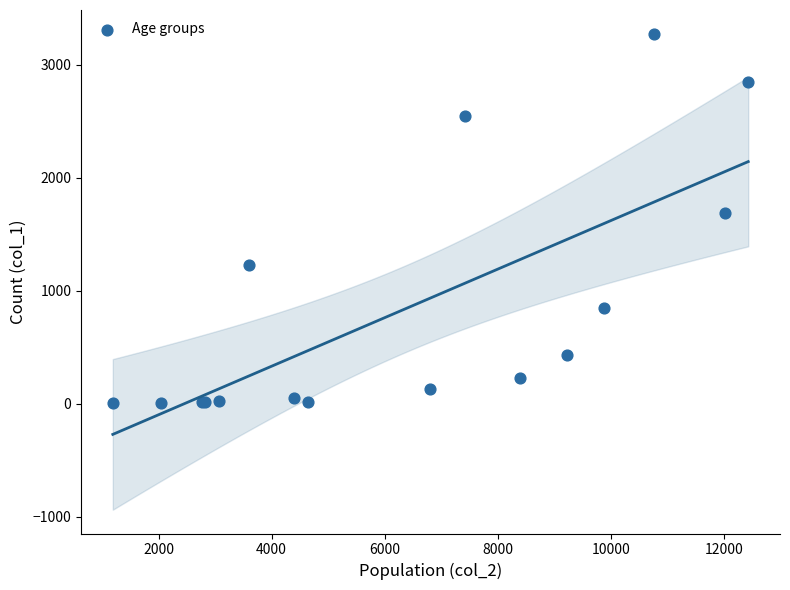

What Y value in the scatter plot is closest to 1638?

1690